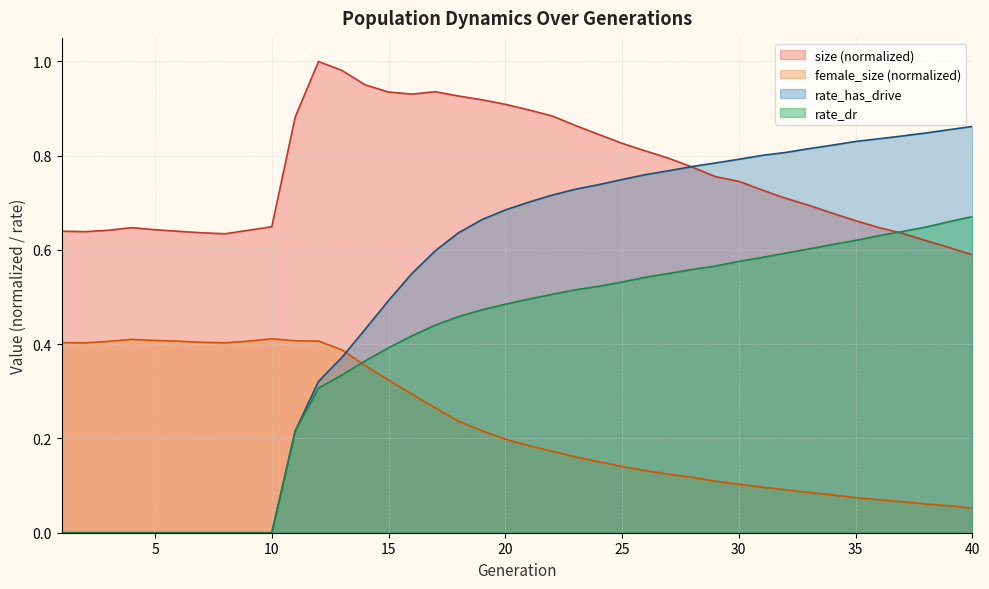

At which category is the sum across all series the highest?

22